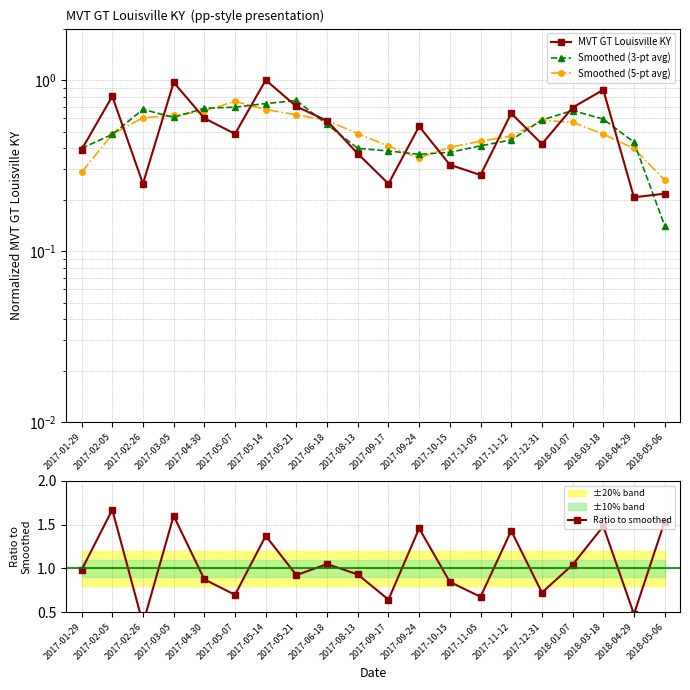

True or false: Smoothed (5-pt avg) has more than 0 interior local peaks.

True